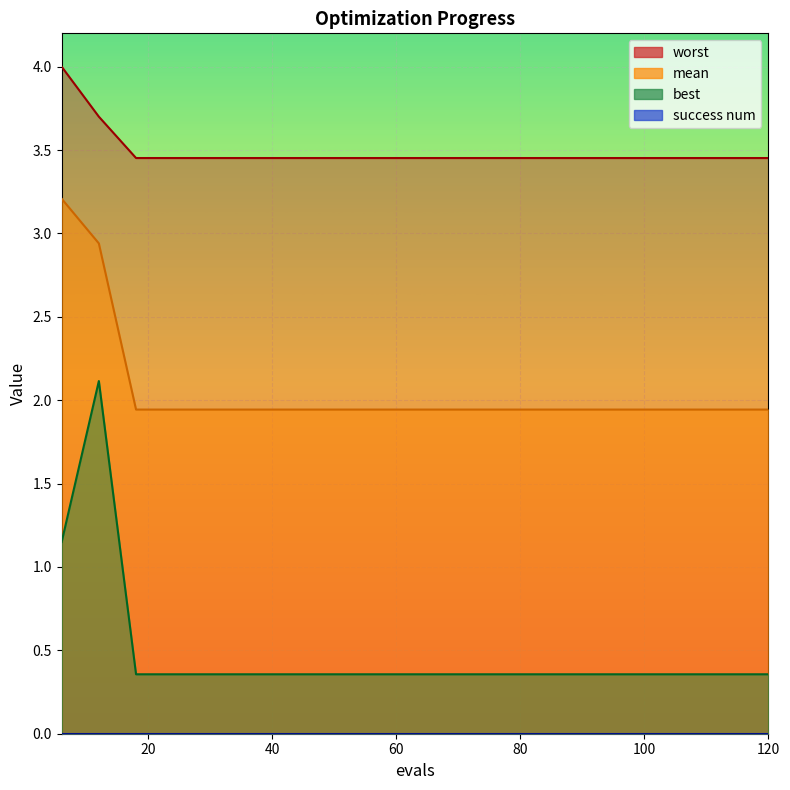

At how many categories does at least one series exceed 3?

20